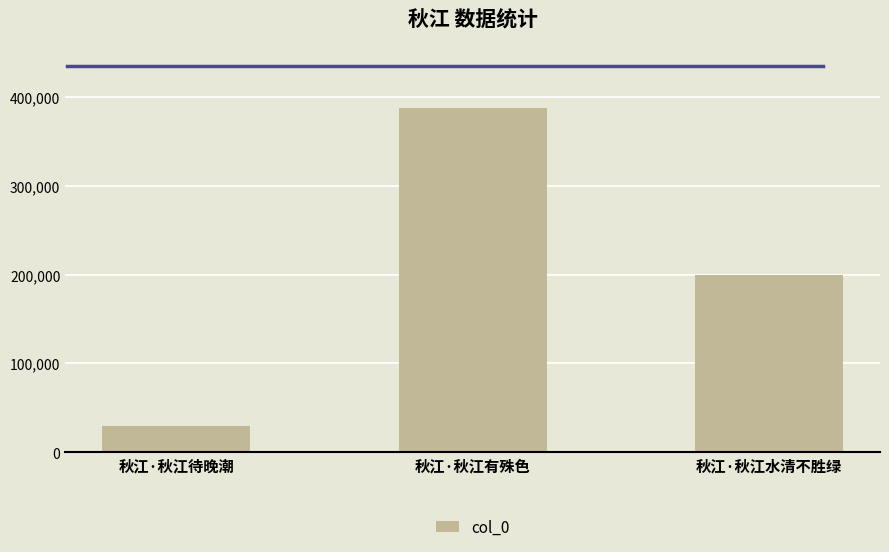

What is the sum of the values at 秋江·秋江水清不胜绿 and 秋江·秋江有殊色?

588043